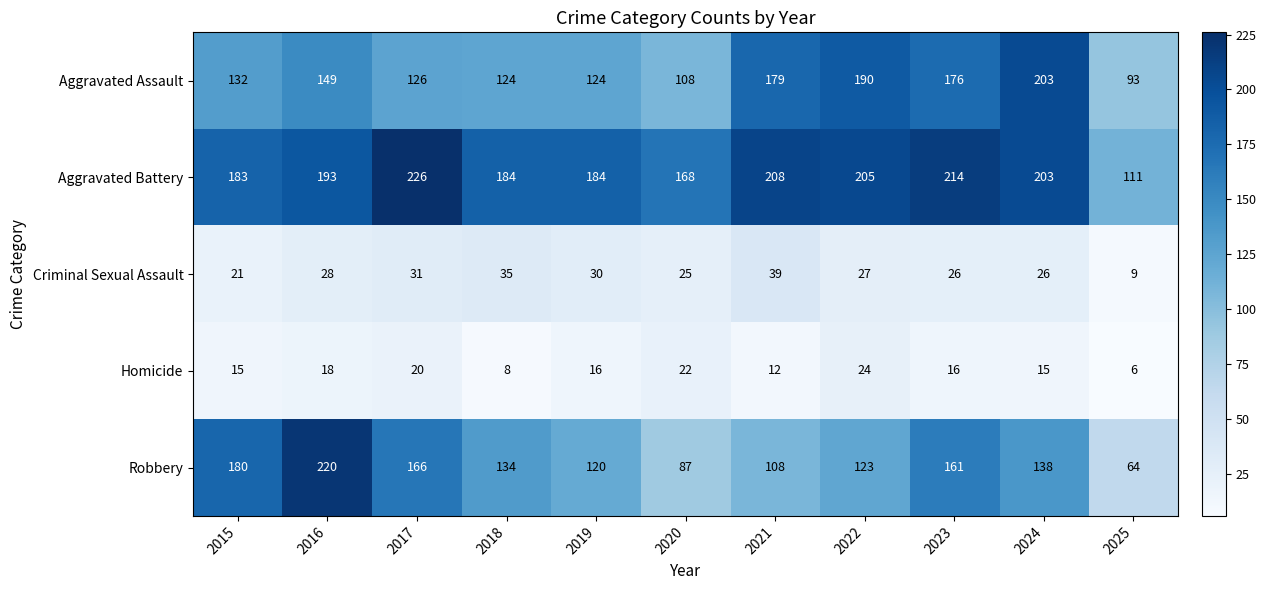

At which label does Aggravated Battery reach its minimum?

2025